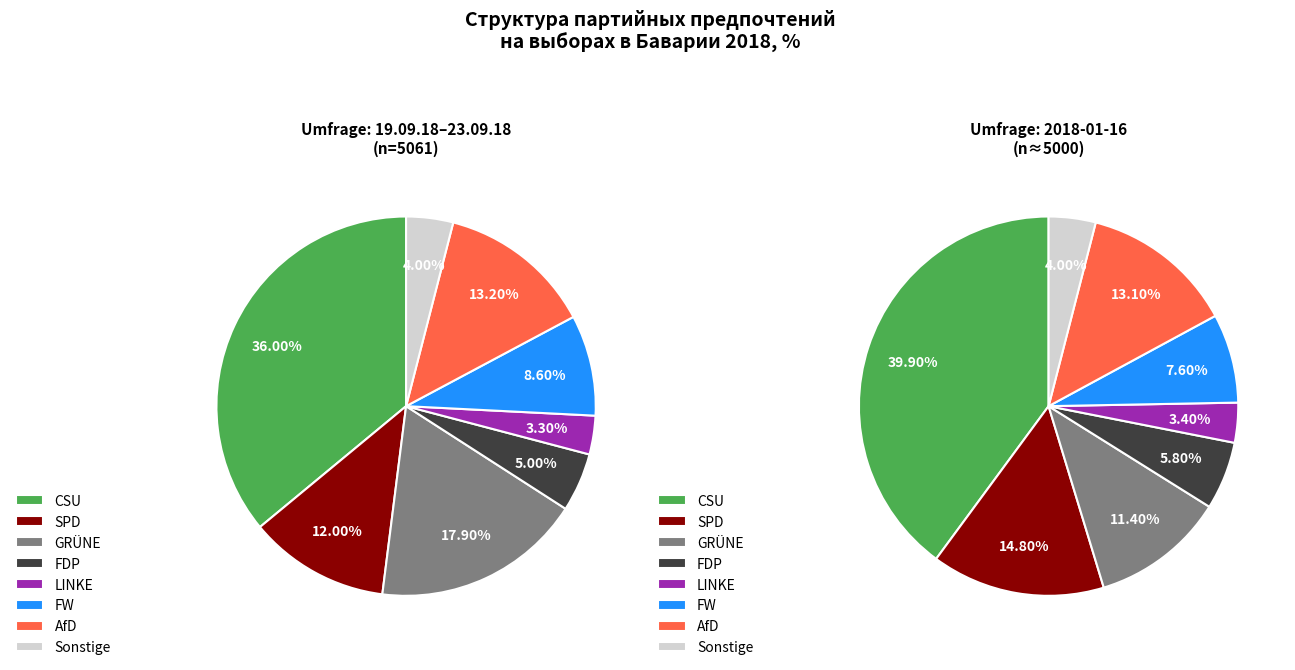

How many segments does this pie chart have?

8